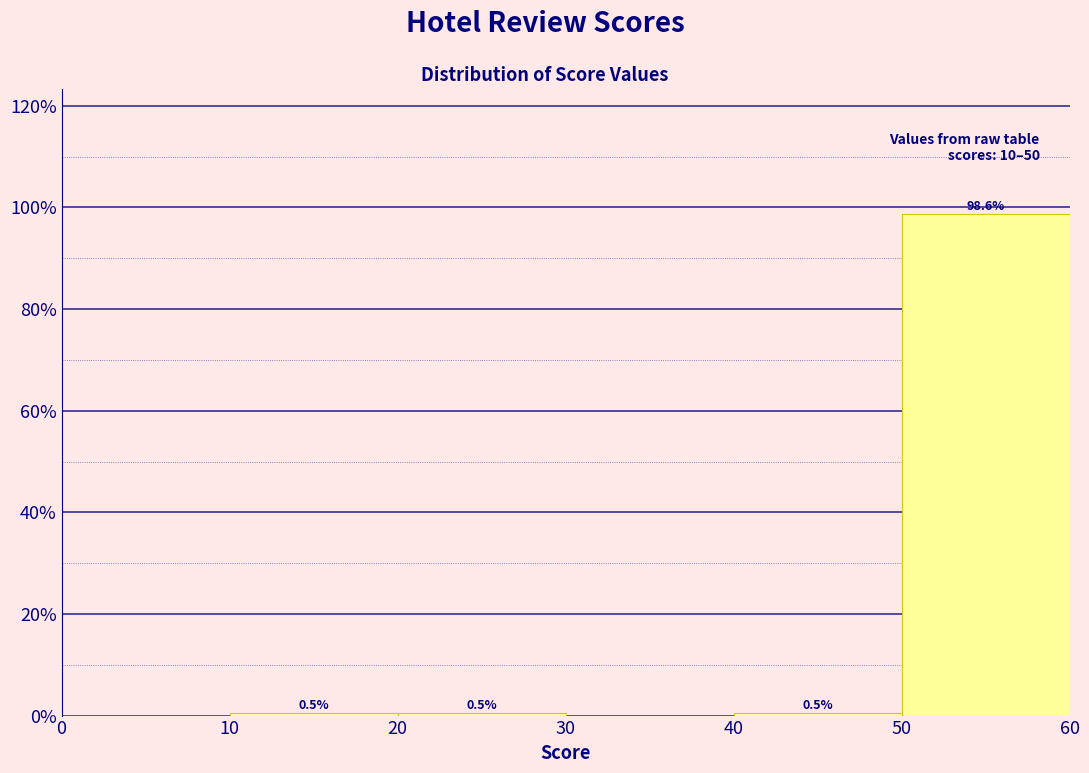

Which range on the x-axis has the tallest bar?

50 to 60